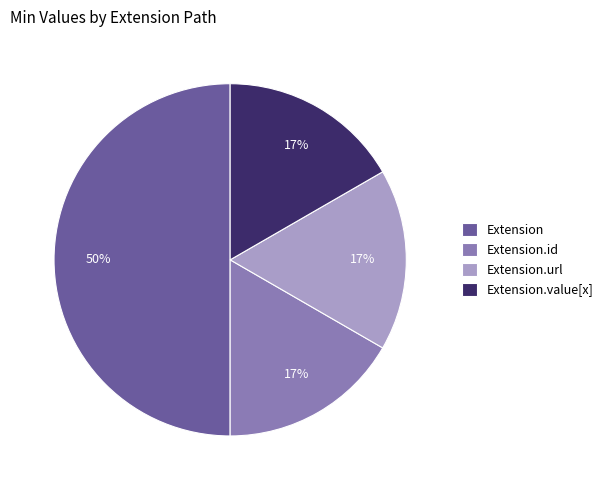

To the nearest percent, what is the difference between the largest and smallest slice percentages?

33%